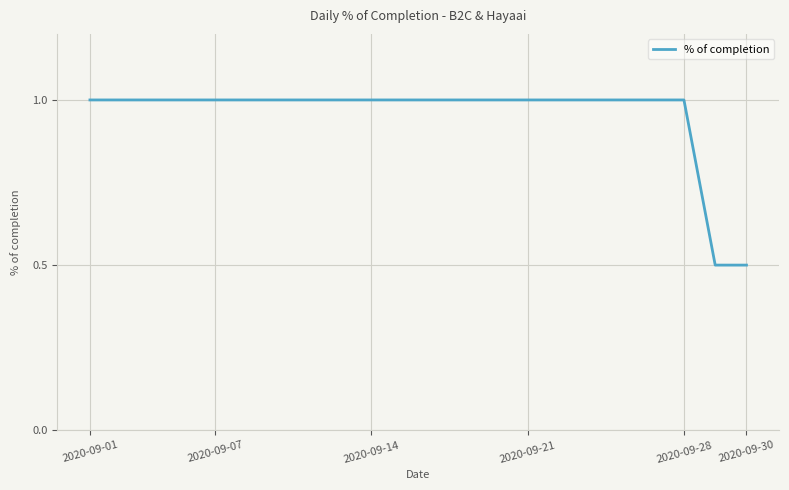

Is this an area chart (filled region under the line)?

No